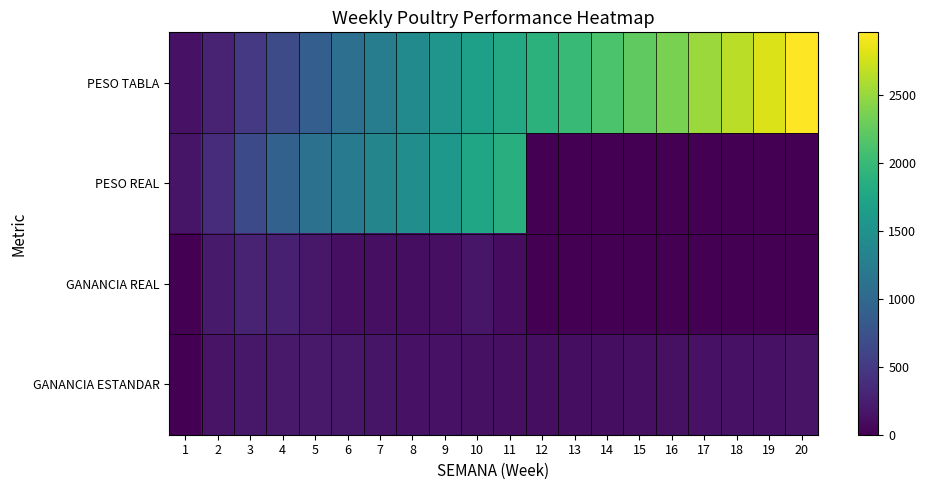

Which series has the largest total across all categories?

PESO TABLA